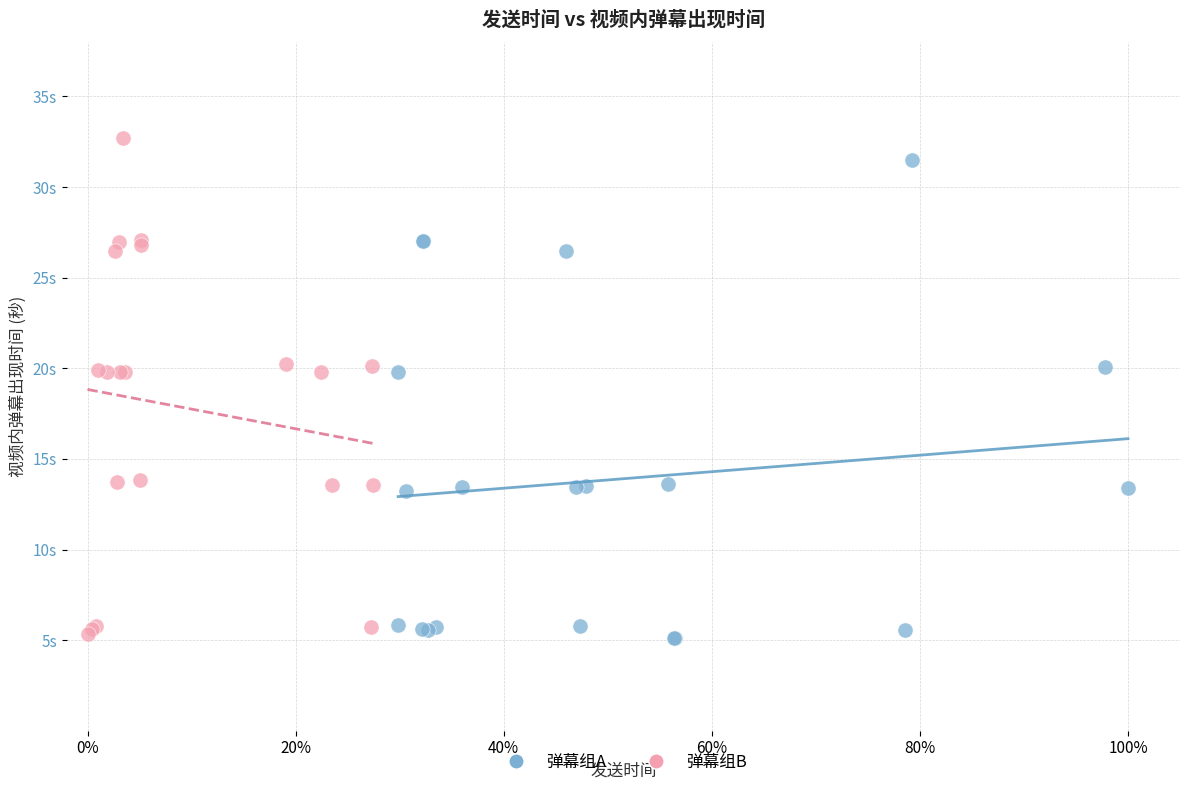

What are all the series names shown in the legend?

弹幕组A, 弹幕组B